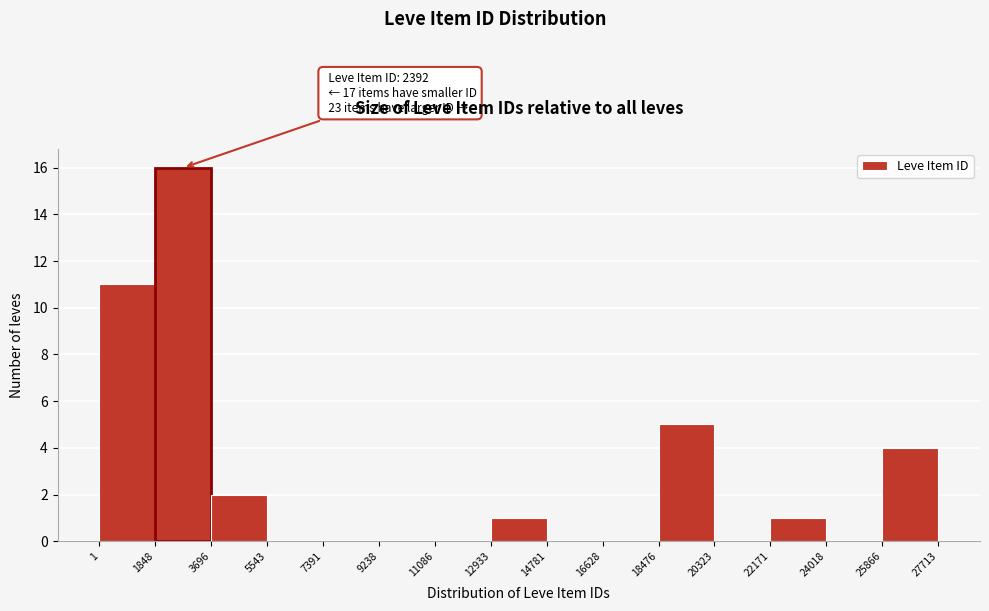

Which range on the x-axis has the tallest bar?

1848 to 3696